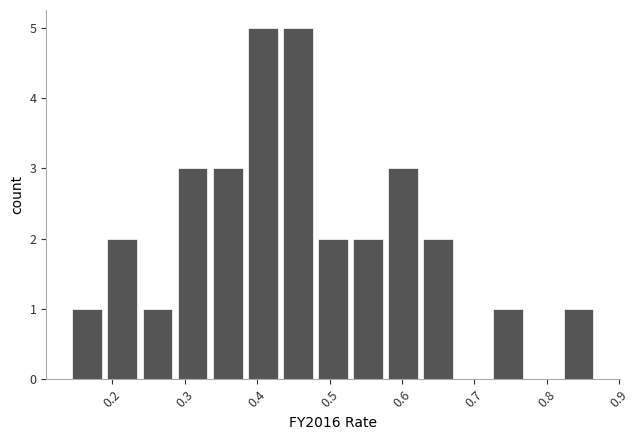

Reading left to right, list every bar in this chart as the range it spans on the x-axis followed by its height. Neither the bar edges nor the heights are printed on the chart, so give them approximately, as read against the axes.

0.14 to 0.19: 1
0.19 to 0.24: 2
0.24 to 0.29: 1
0.29 to 0.33: 3
0.33 to 0.38: 3
0.38 to 0.43: 5
0.43 to 0.48: 5
0.48 to 0.53: 2
0.53 to 0.58: 2
0.58 to 0.63: 3
0.63 to 0.67: 2
0.67 to 0.72: 0
0.72 to 0.77: 1
0.77 to 0.82: 0
0.82 to 0.87: 1